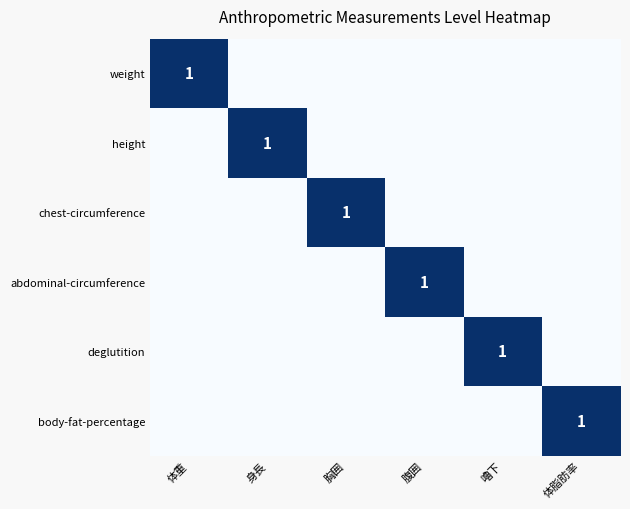

The value of abdominal-circumference at 腹囲 is 0. True or false?

False